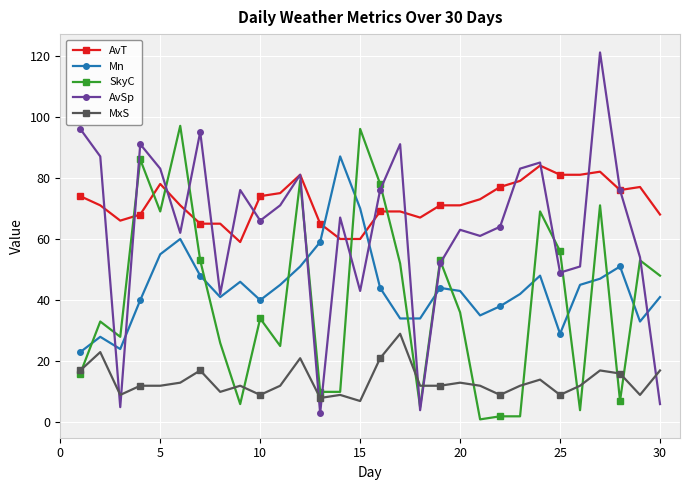

What is the average value of the MxS series?

14